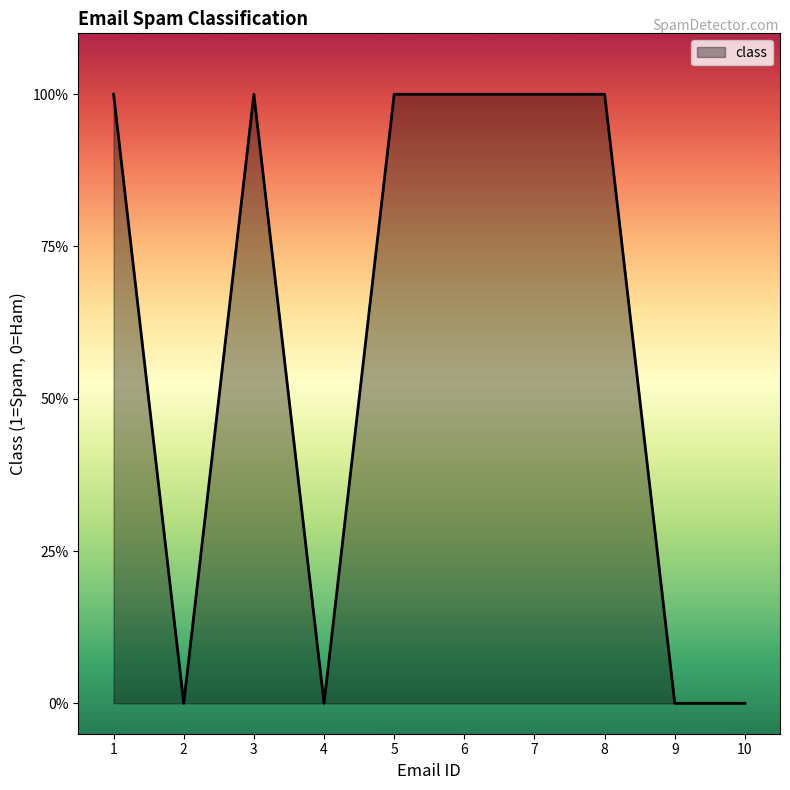

What is the value of the 7th point from the left?

1